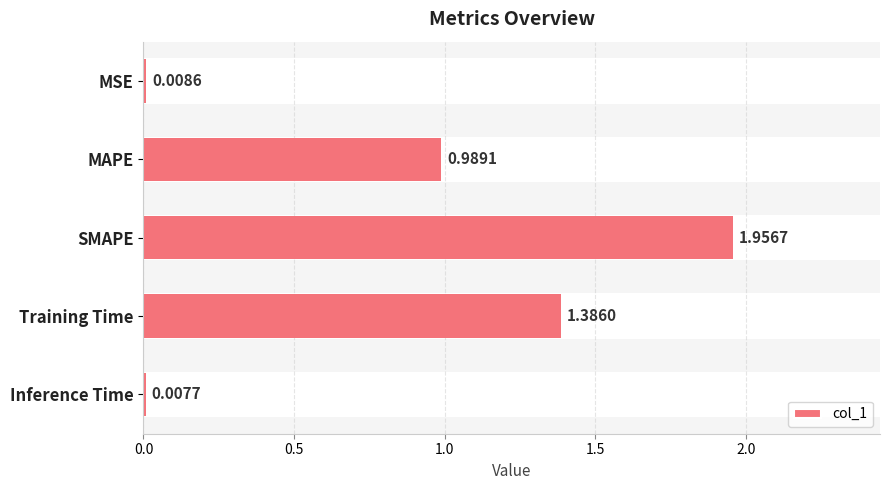

What is the difference between the maximum and minimum values?

1.9